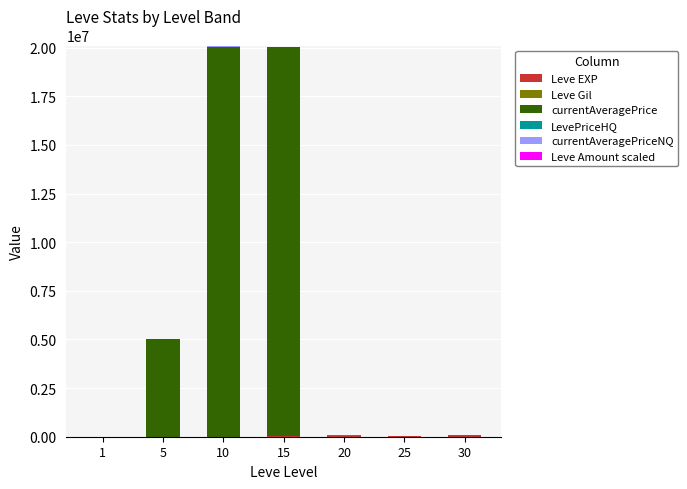

How many categories are shown in the chart?

7